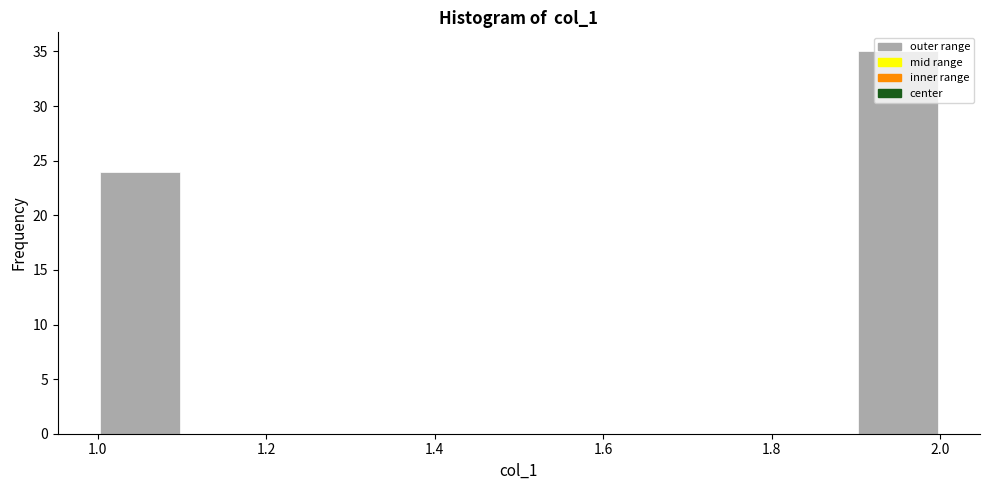

Which range on the x-axis has the tallest bar?

1.9 to 2.0